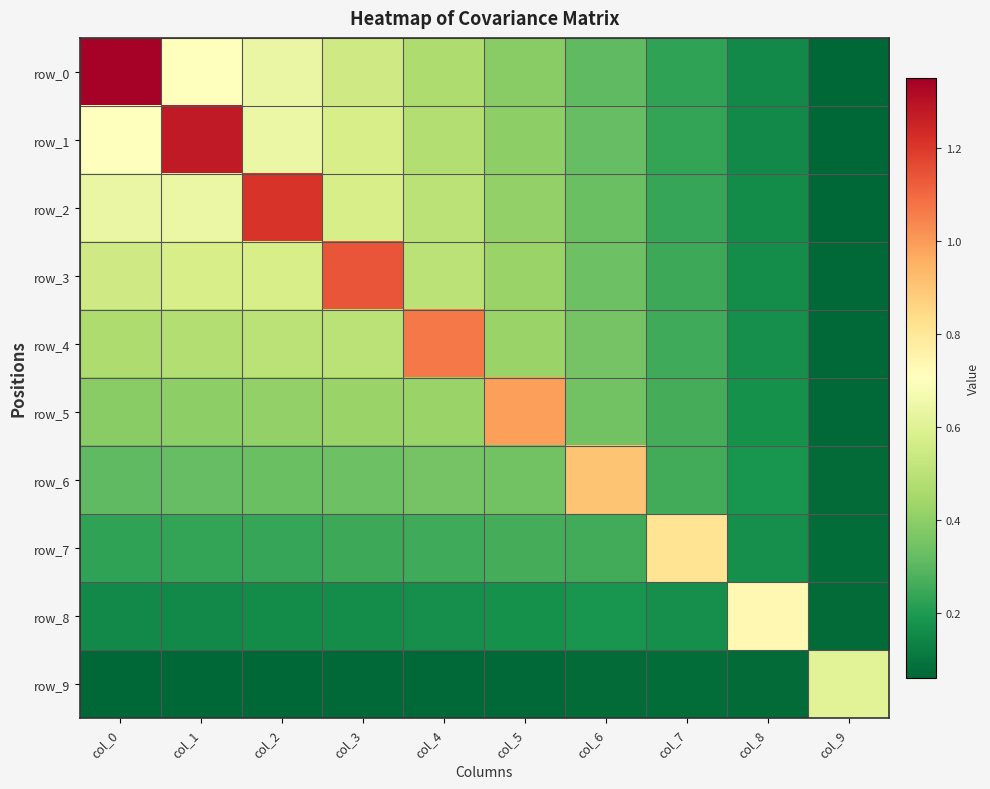

Is the value of row_9 at col_6 greater than the value of row_2 at col_4?

No